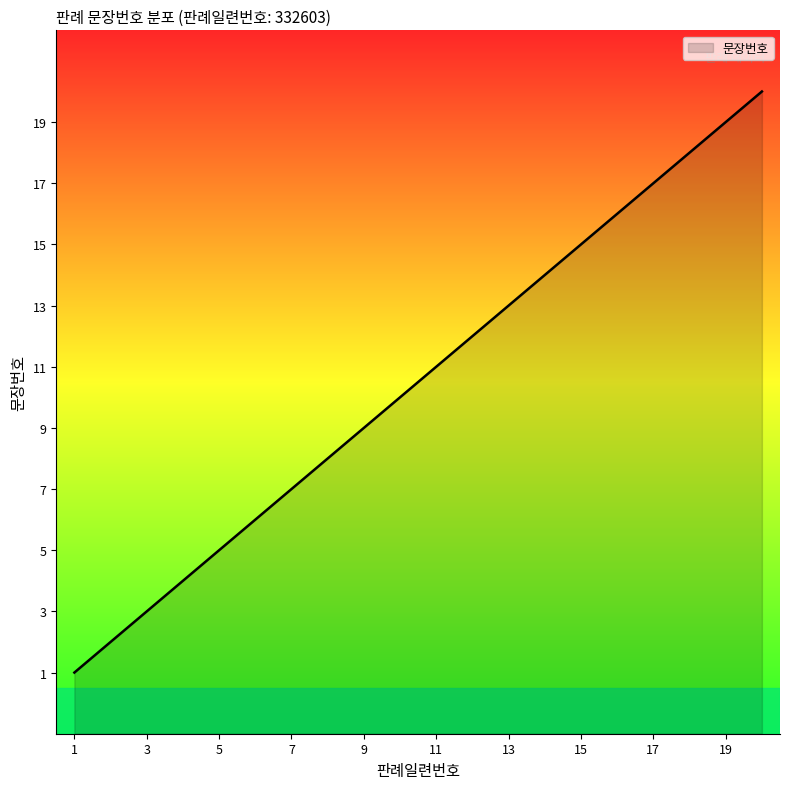

What is the value of the 12th point from the left?

12